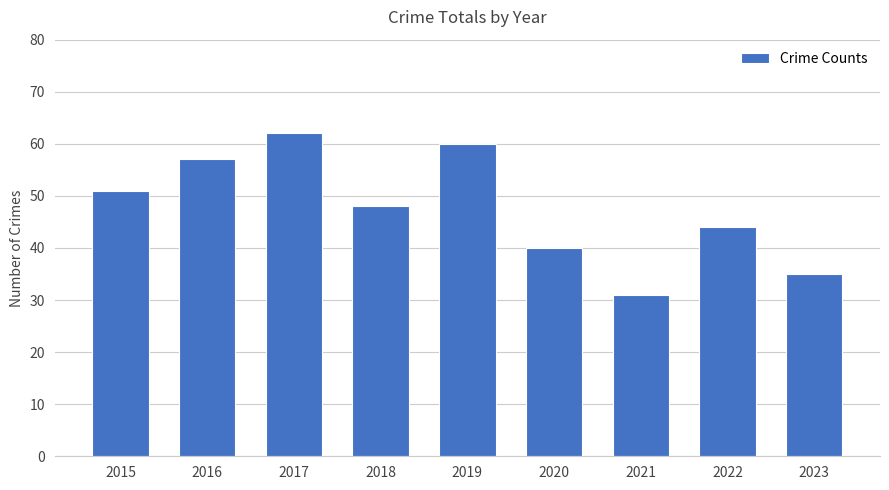

List the labels in order of value, smallest first.

2021, 2023, 2020, 2022, 2018, 2015, 2016, 2019, 2017